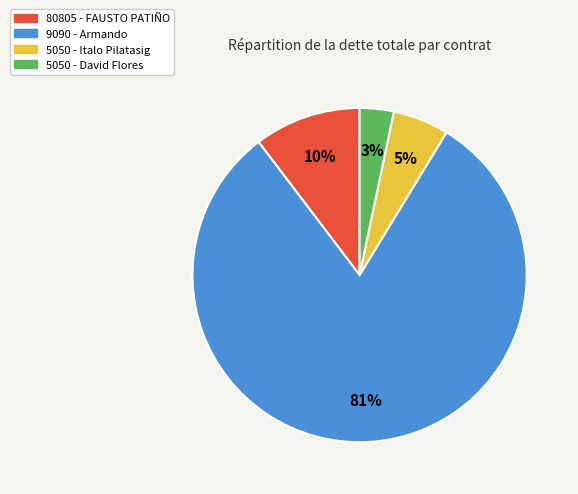

Is there any slice that represents more than half of the pie?

Yes